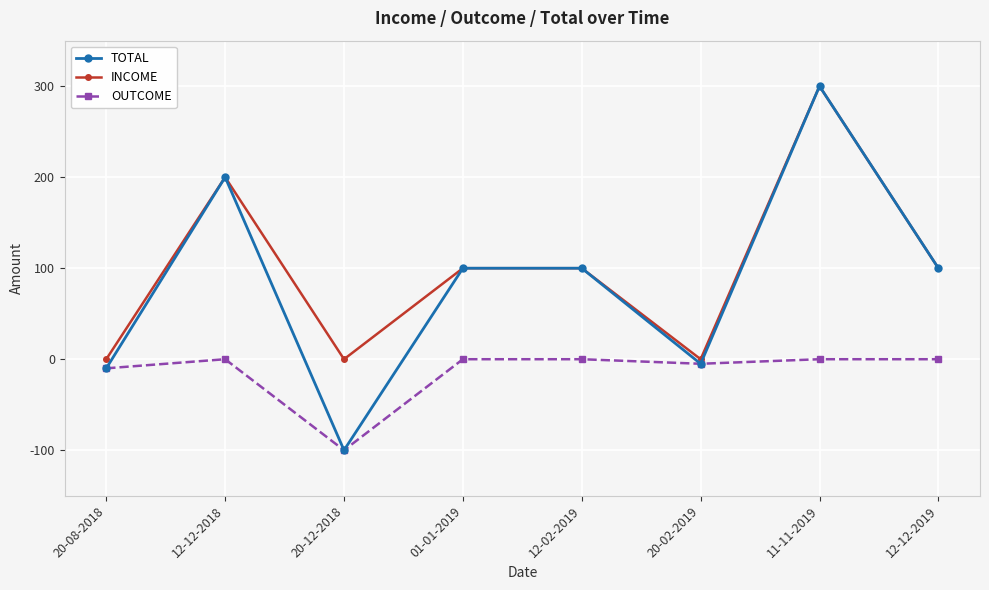

What is the maximum value for INCOME?

300